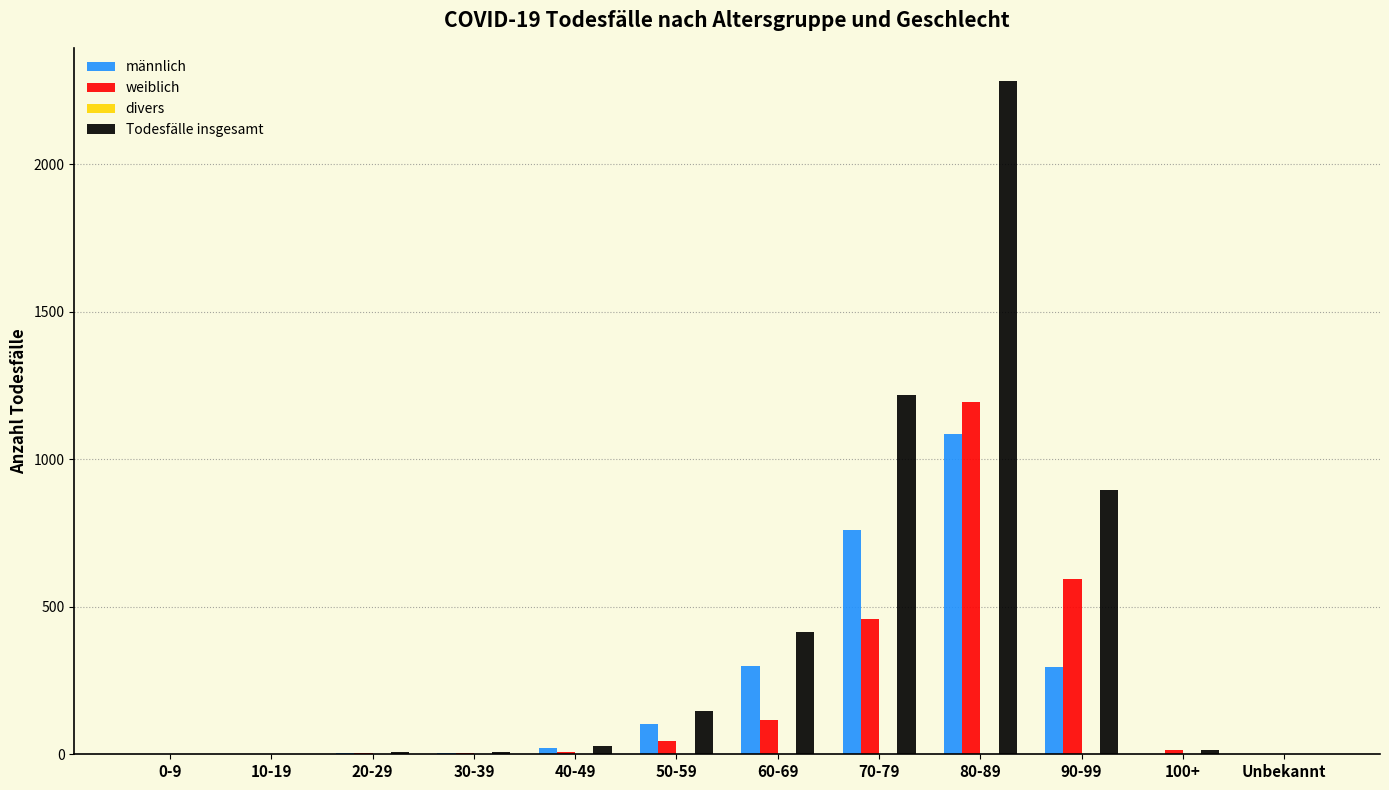

Are the bars grouped side by side (vs. stacked)?

Yes